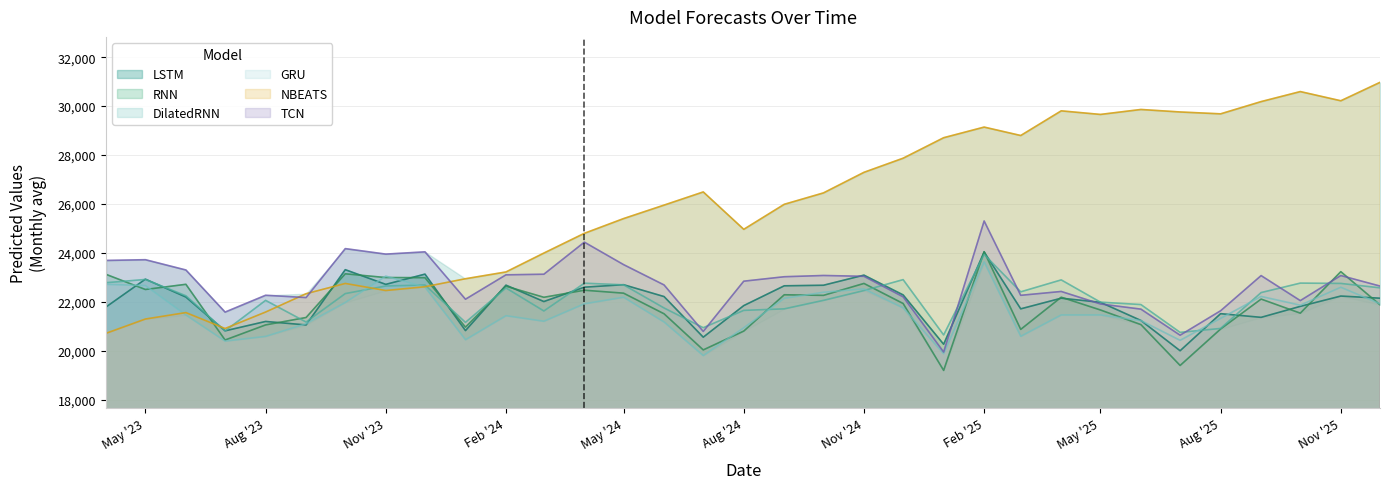

At which category does the chart reach its peak across all series?

2025-12-01